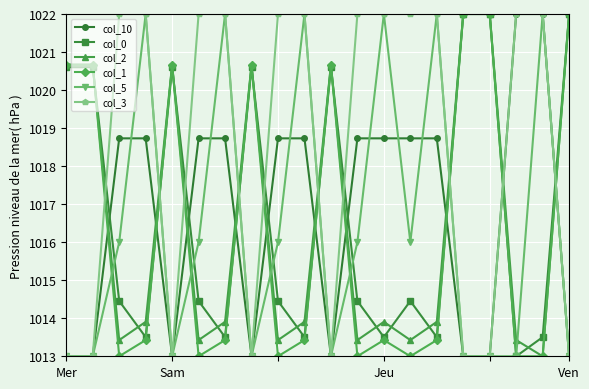

How many lines are shown in the chart?

6